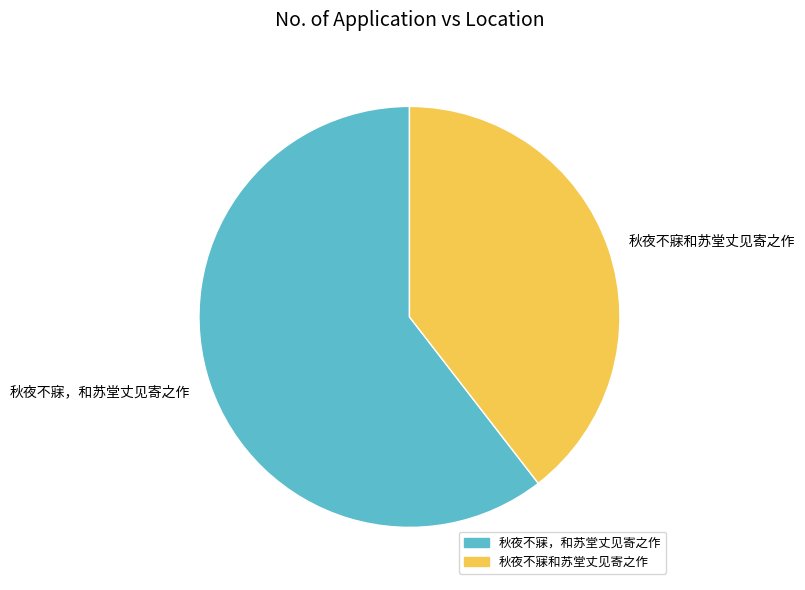

What is the ratio of the value at 秋夜不寐，和苏堂丈见寄之作 to the value at 秋夜不寐和苏堂丈见寄之作?

1.5